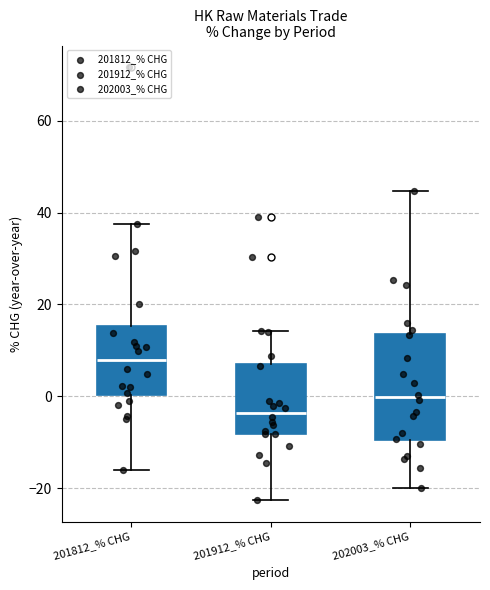

Reading left to right, transcribe this box plot: for each box, give where its median line is, the range the box spans, and where its two whiskers end, as read against the y-axis. The values are not printed on the chart, so give them approximately, as read against the axis.

201812_% CHG: median 8, box 0 to 16, whiskers -16 to 38
201912_% CHG: median -4, box -8 to 8, whiskers -22 to 14
202003_% CHG: median 0, box -10 to 14, whiskers -20 to 44